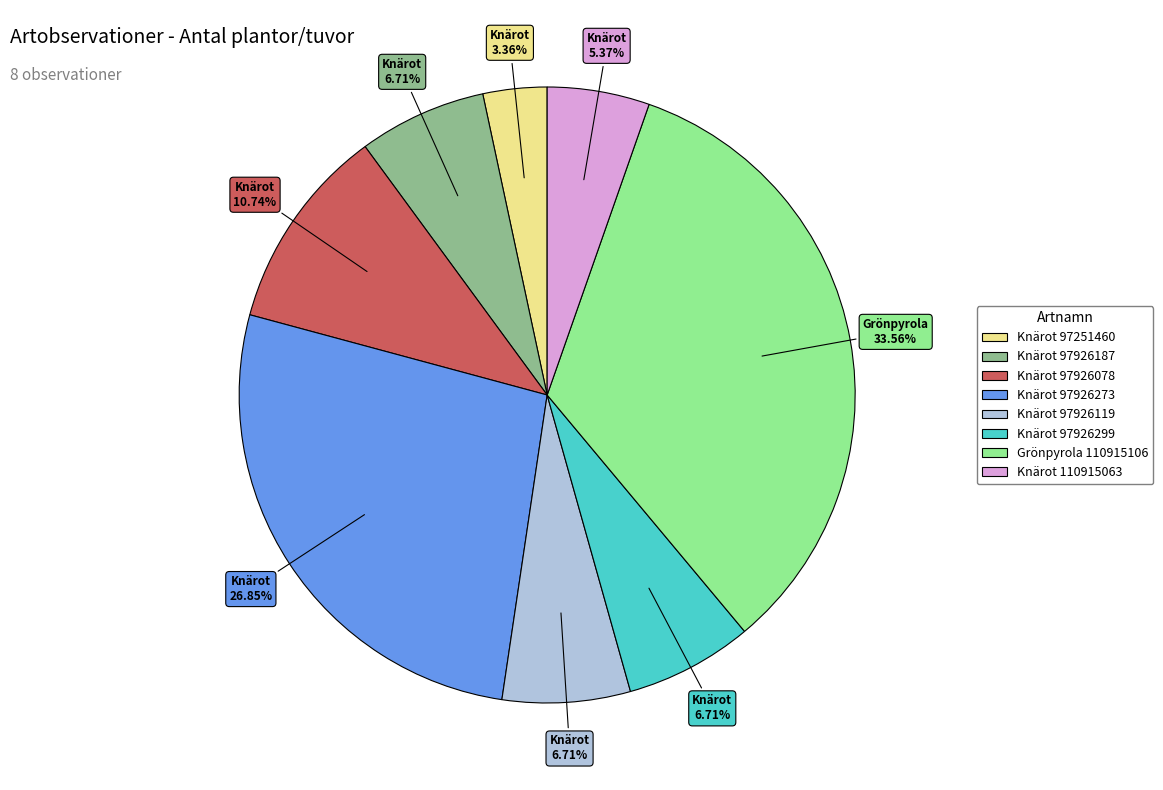

Does any single category account for the majority?

No